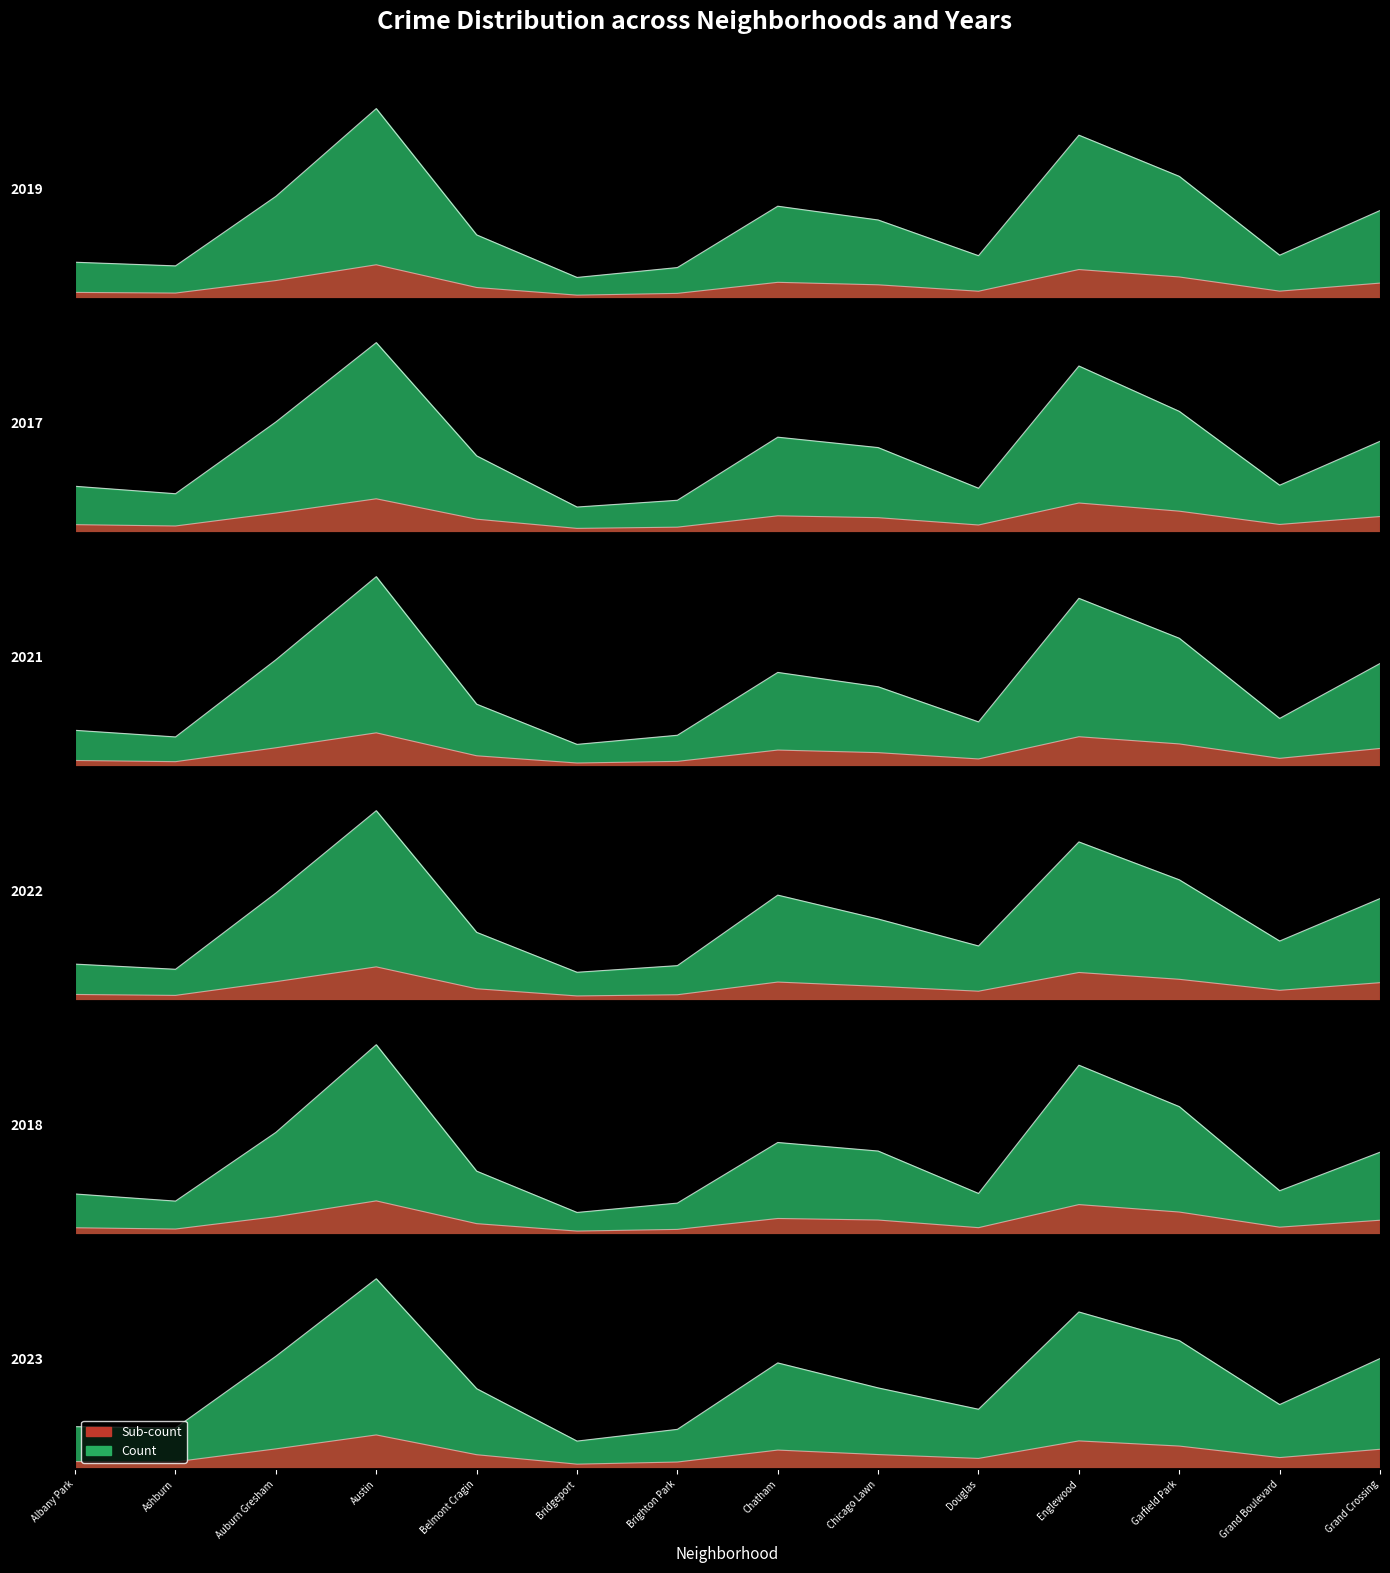

At which category does 2021 reach its first local valley?

Ashburn